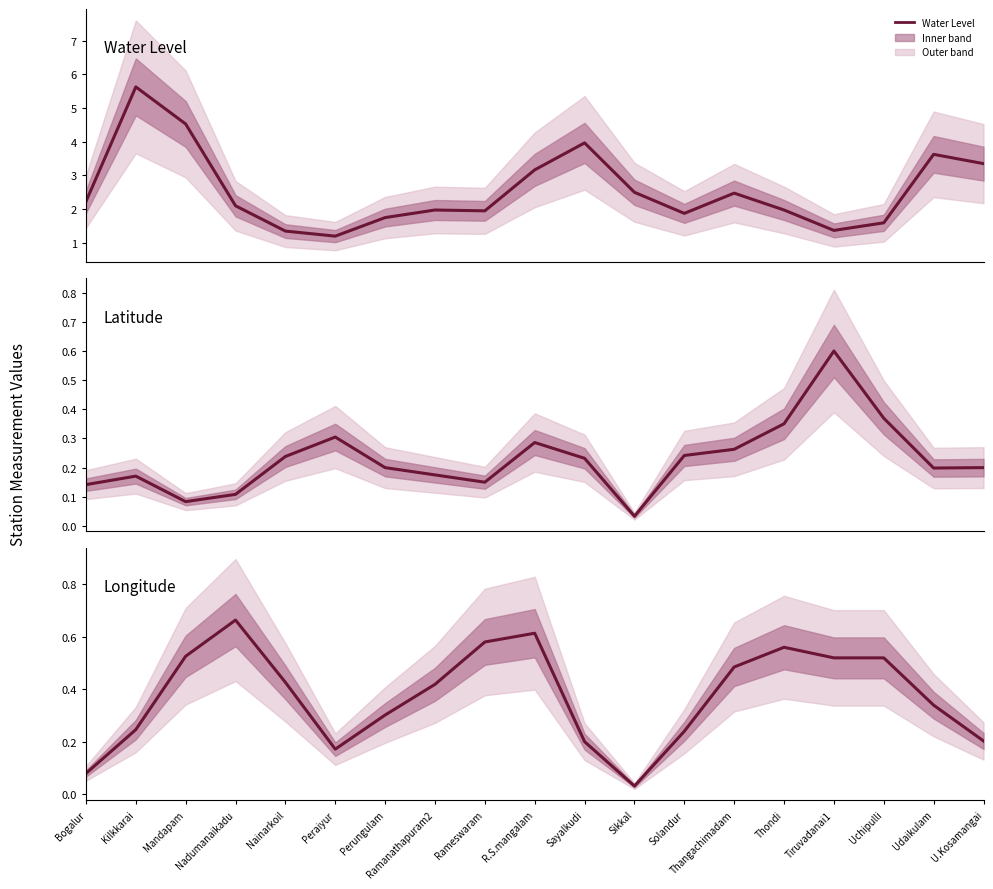

True or false: Longitude and Water Level intersect in this chart.

False